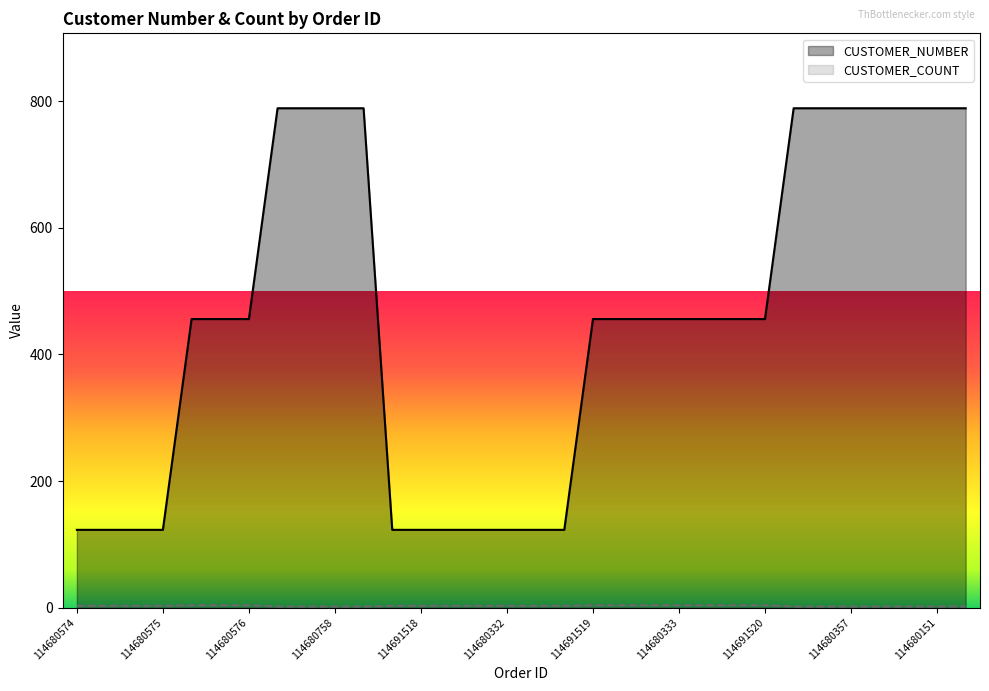

How many data points in CUSTOMER_NUMBER are above 456?

11